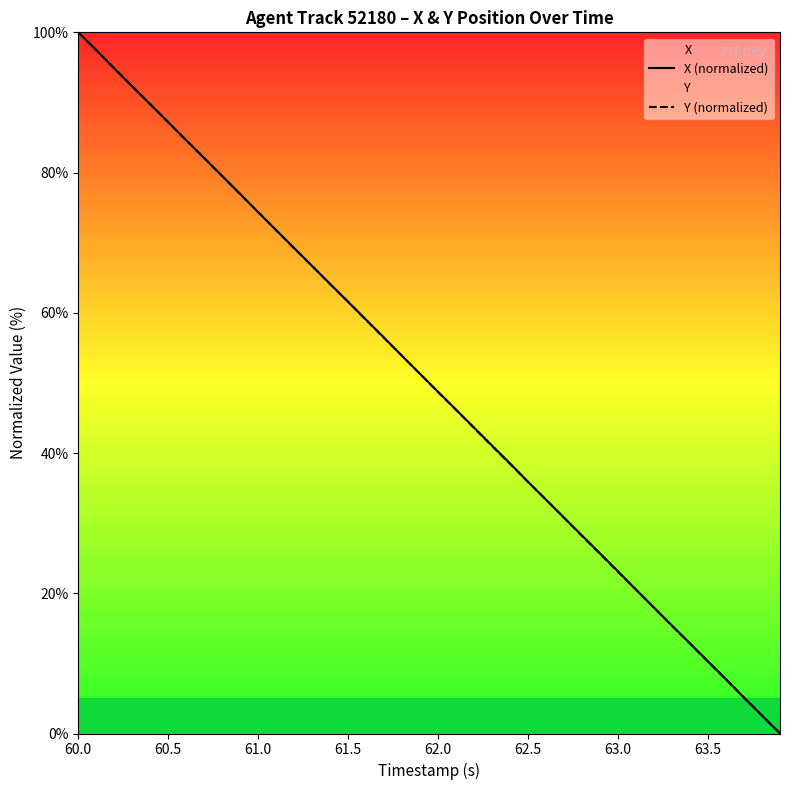

True or false: X (normalized) has a value of 87.2 at 60.5.

True